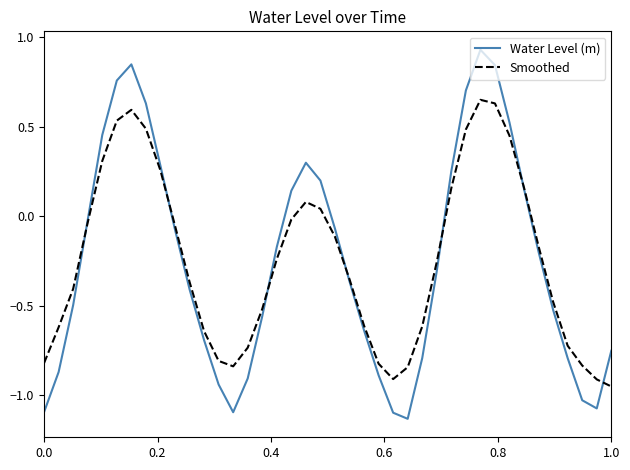

Rank the series by their maximum value, from highest to lowest.

Water Level (m), Smoothed